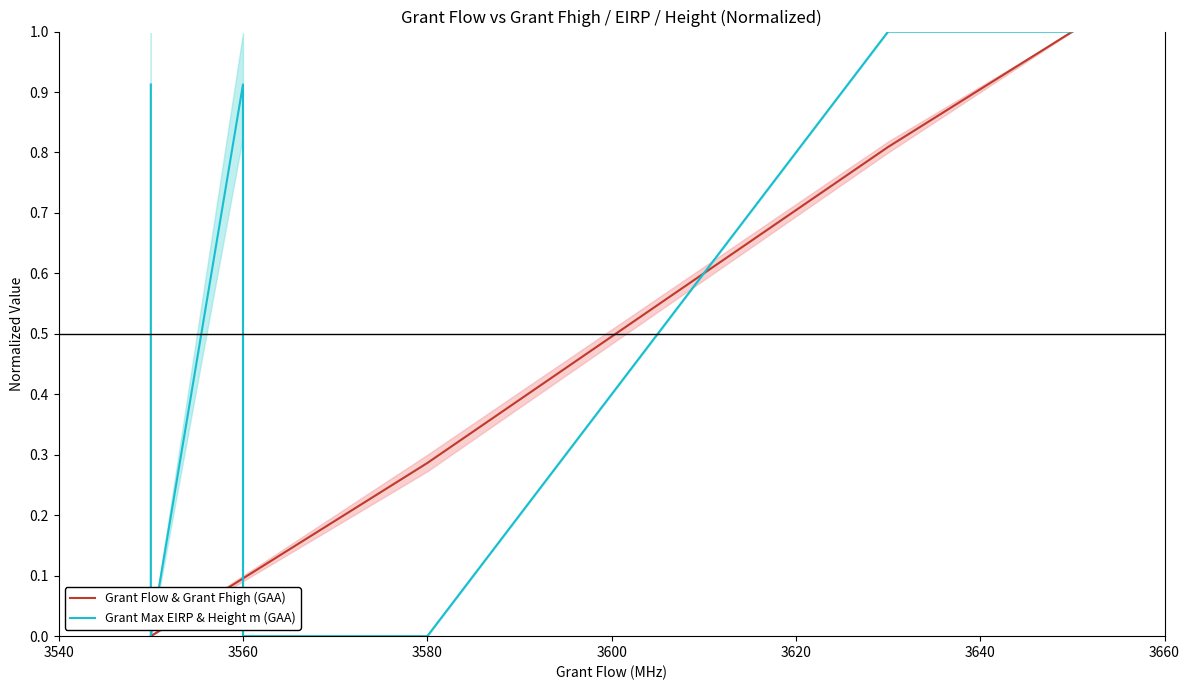

What are all the series names shown in the legend?

Grant Flow & Grant Fhigh (GAA), Grant Max EIRP & Height m (GAA)